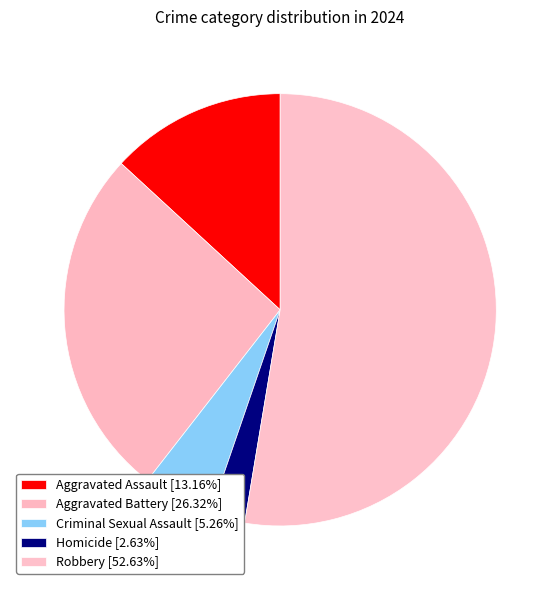

Which has a higher value, Criminal Sexual Assault or Aggravated Battery?

Aggravated Battery